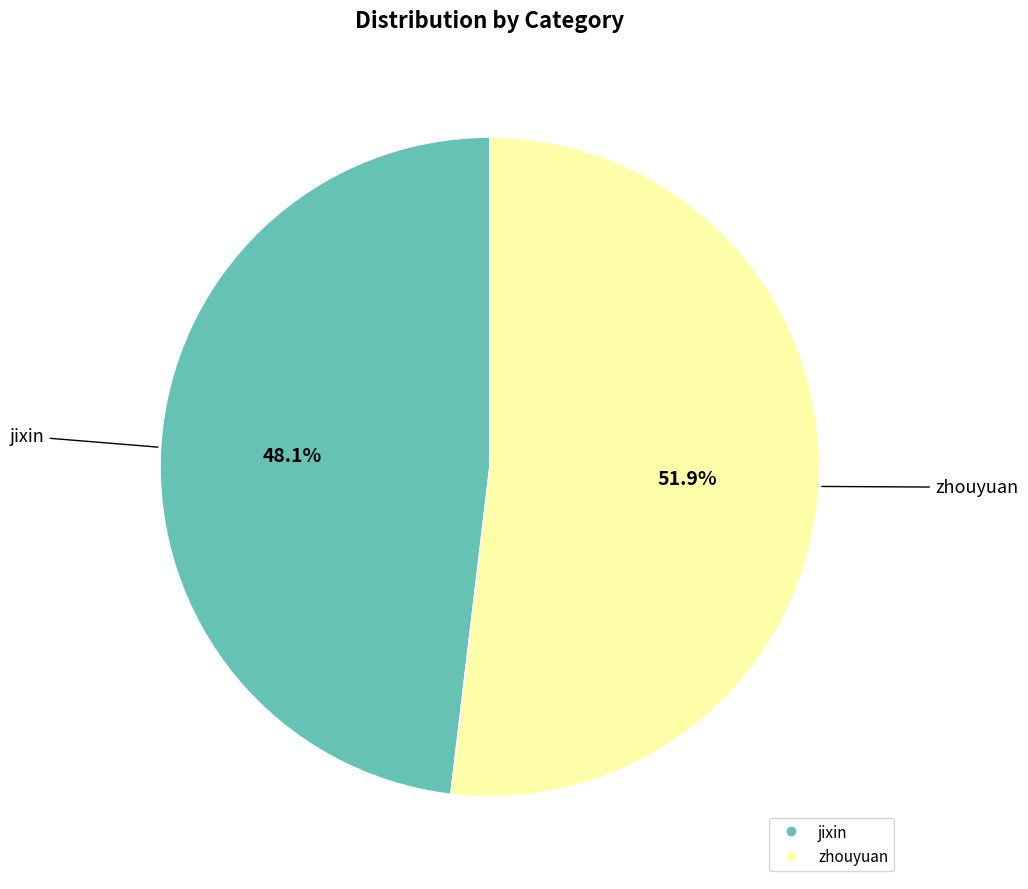

What is the majority slice?

zhouyuan